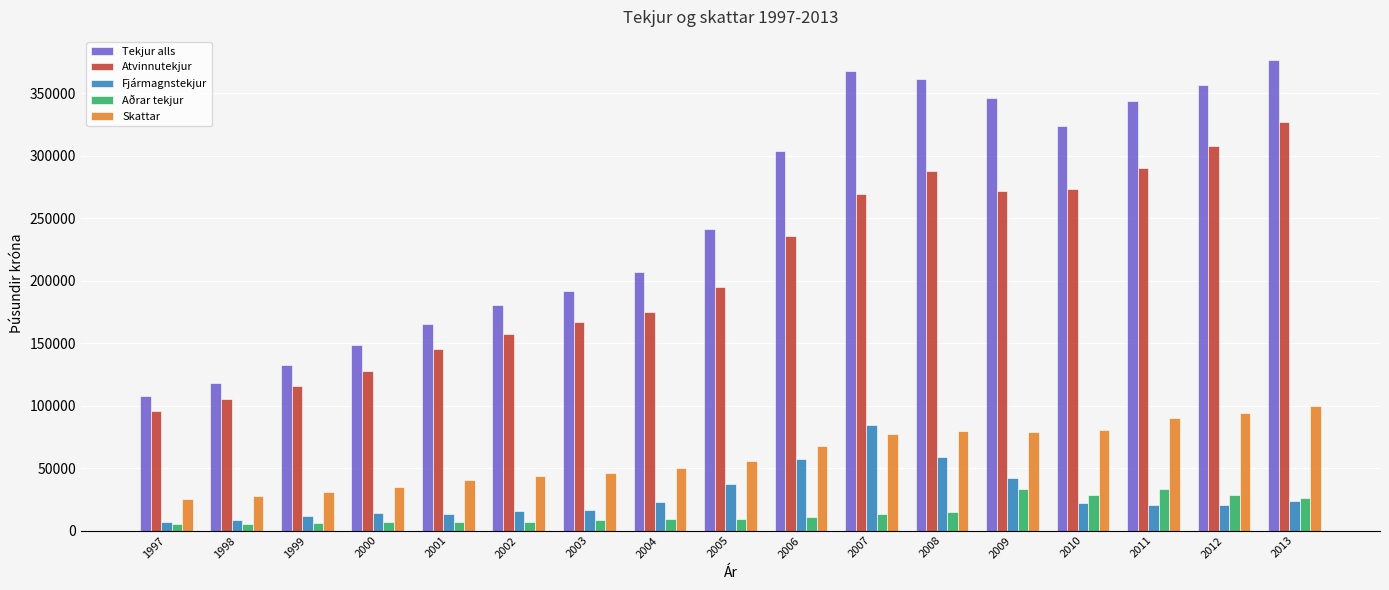

Between 2000 and 2004, which series saw the biggest shift?

Tekjur alls